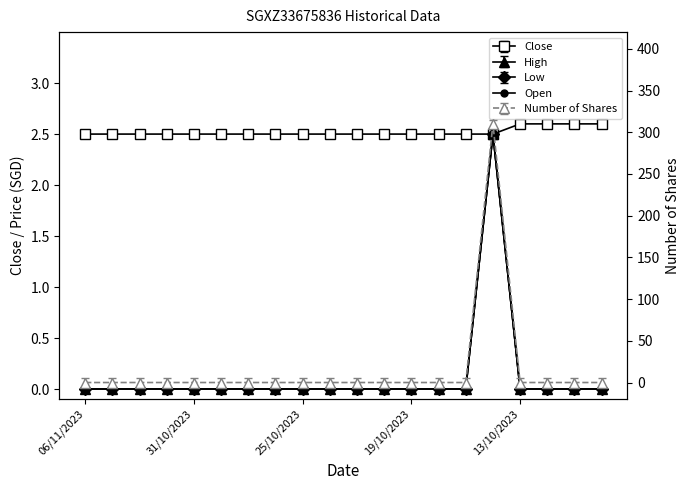

Where is the first local maximum?

15